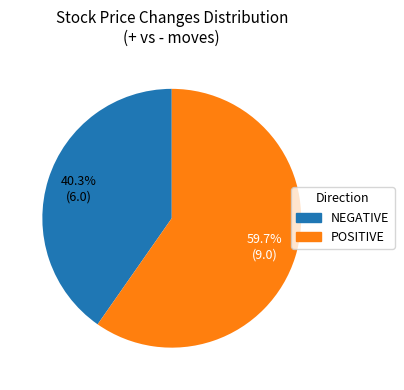

Is there a majority slice in this chart?

Yes